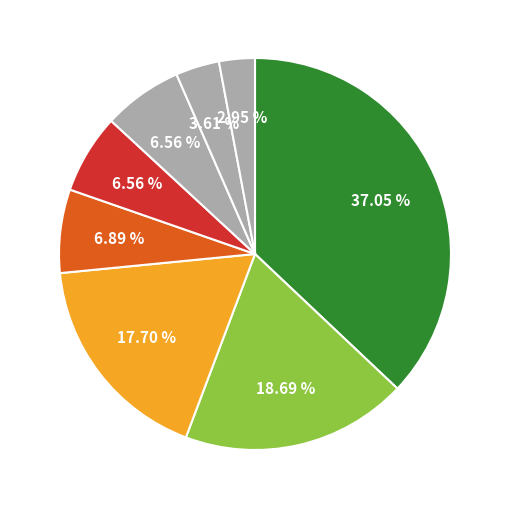

Count the number of slices in the pie.

8